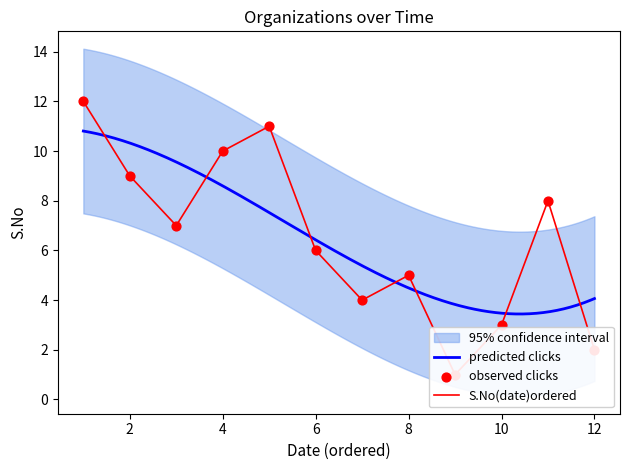

What is the lowest value of the predicted clicks series?

3.4